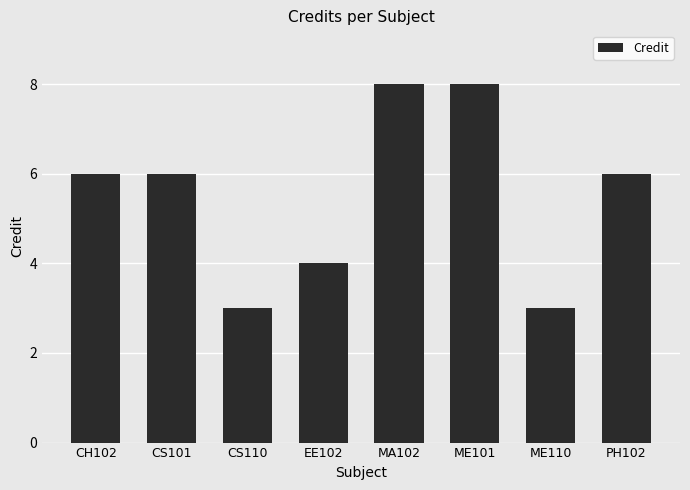

Reading left to right, extract all data points from this chart.

CH102=6	CS101=6	CS110=3	EE102=4	MA102=8	ME101=8	ME110=3	PH102=6